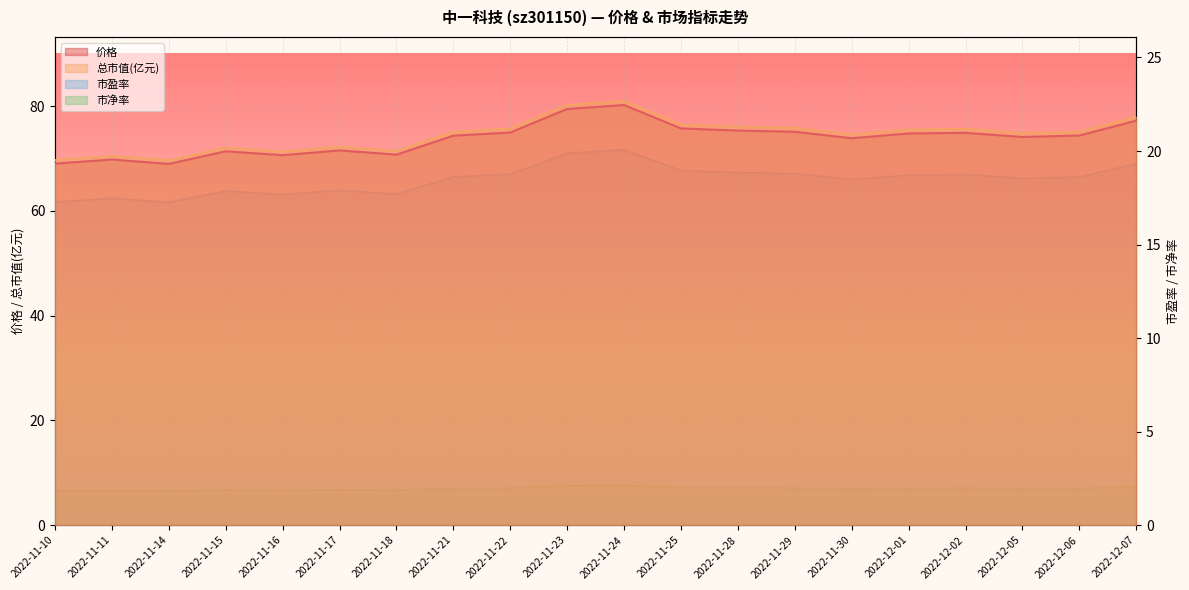

The value of 市盈率 at 2022-11-16 is 27.7. True or false?

False